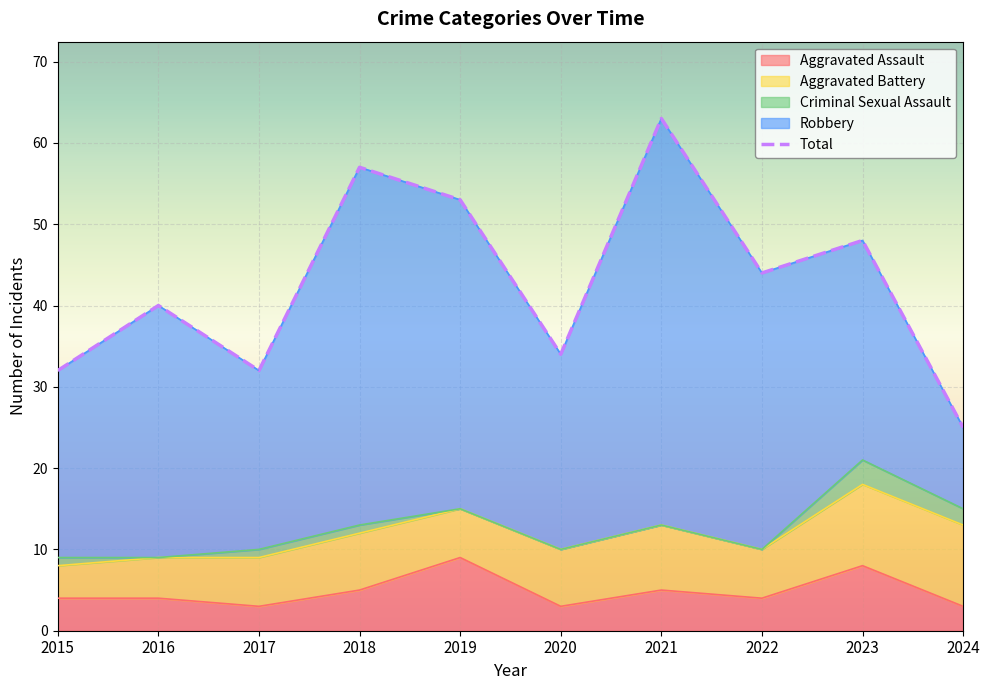

Where is the first local minimum for Criminal Sexual Assault?

2016